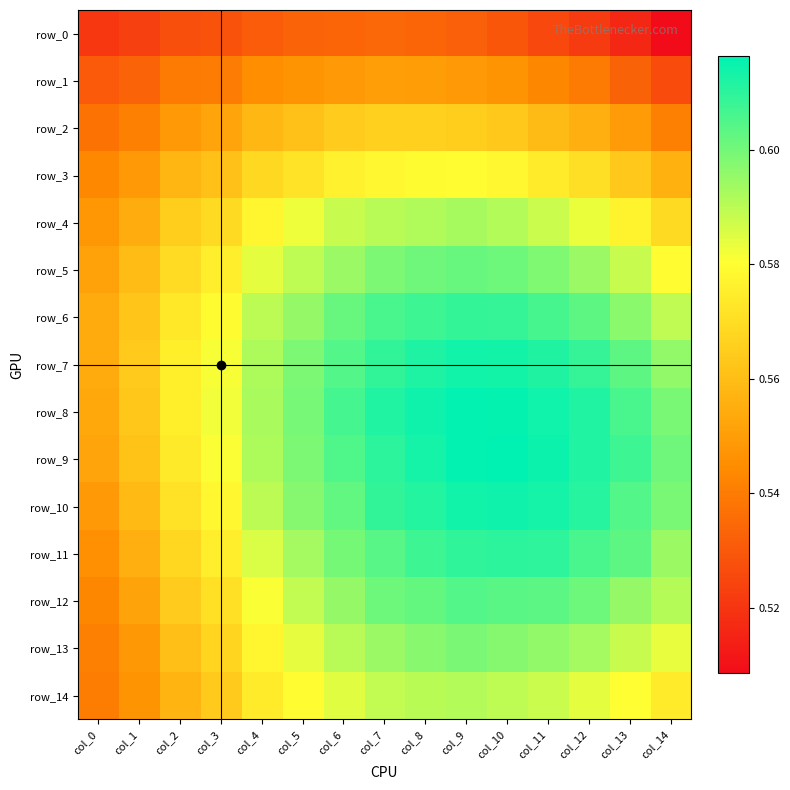

Which has a higher value, col_0 or col_3?

col_3